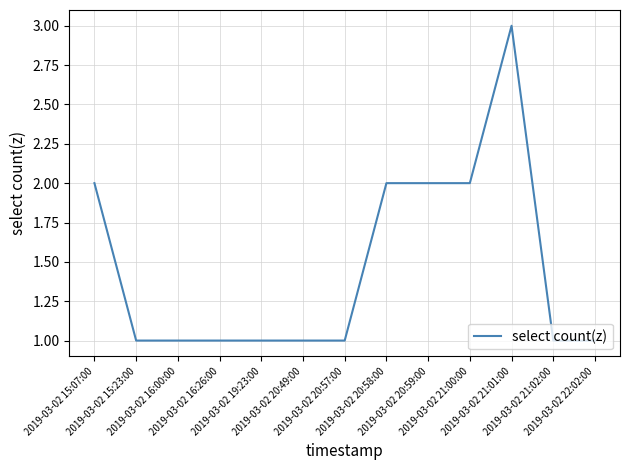

The chart shows a value of 2 at 2019-03-02 15:07:00. True or false?

True